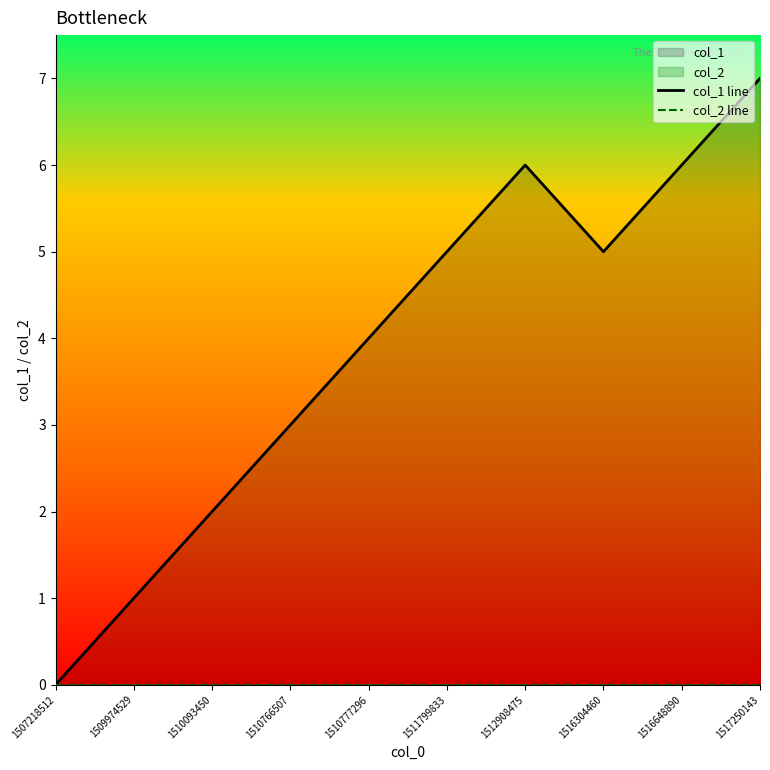

Which series has the widest spread of values?

col_1 line